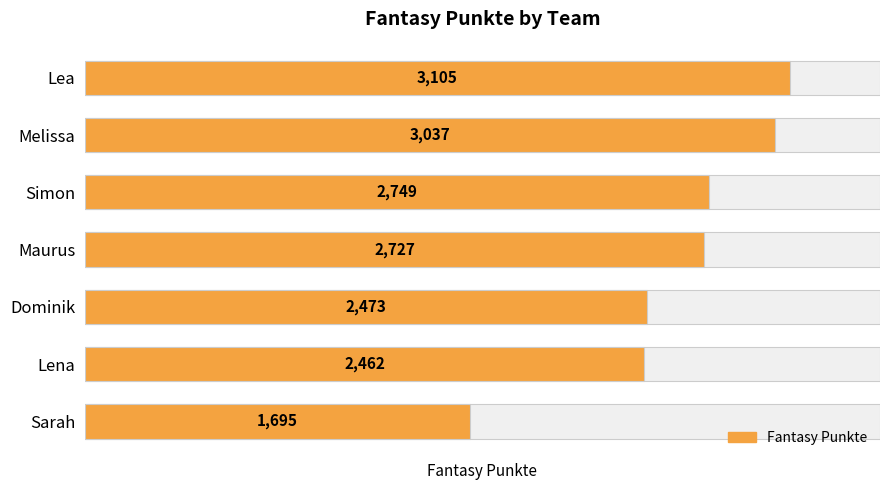

Is it true that the value at Dominik is 3313?

False